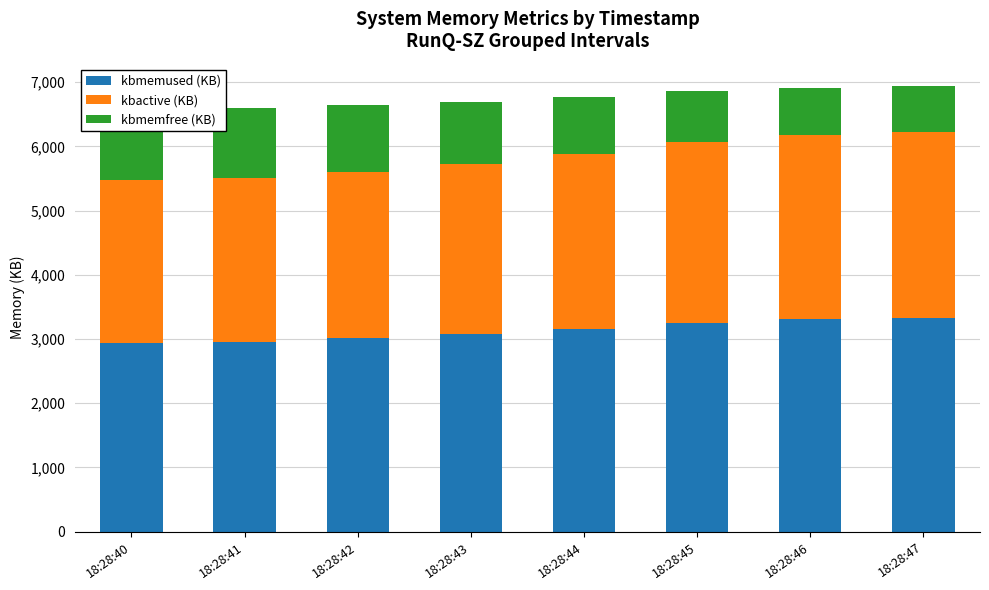

How many data points does each series have?

8